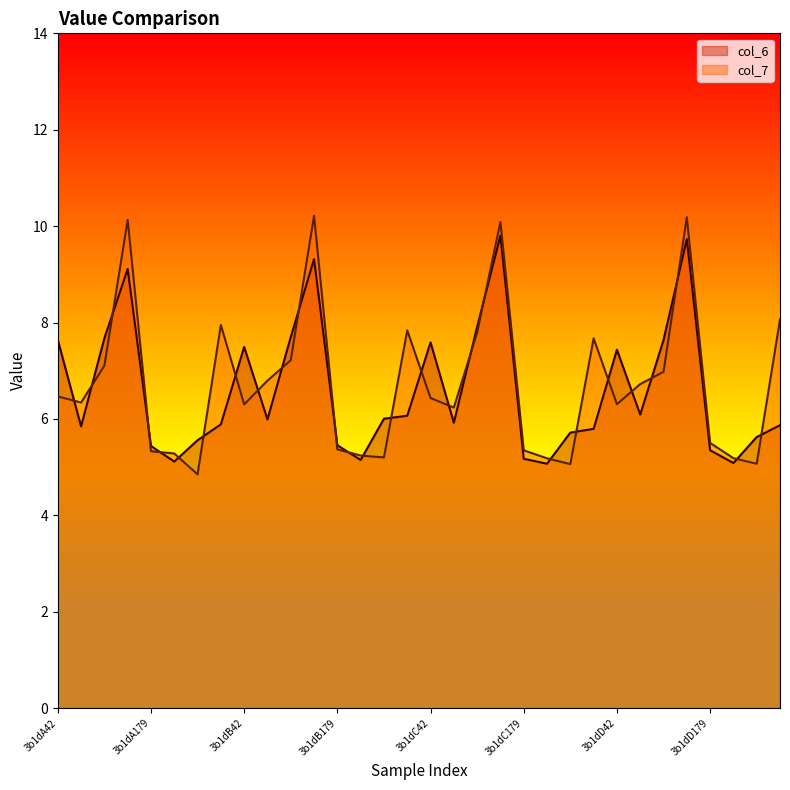

Which series changed the most between 3b1dB66 and 3b1dB179?

col_7